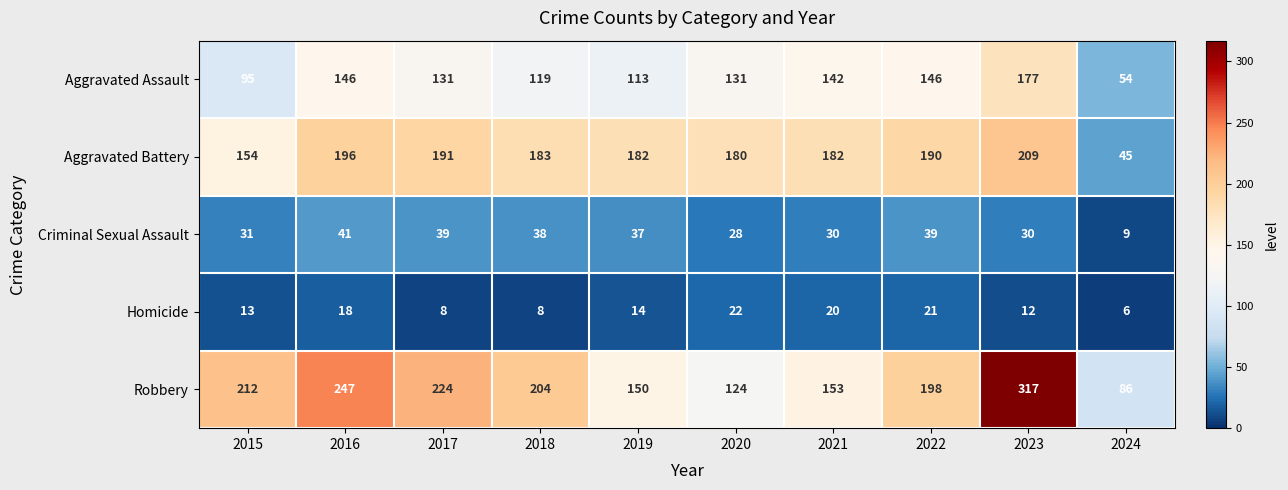

What value does the Aggravated Assault series have at 2019, to the nearest 10?

110